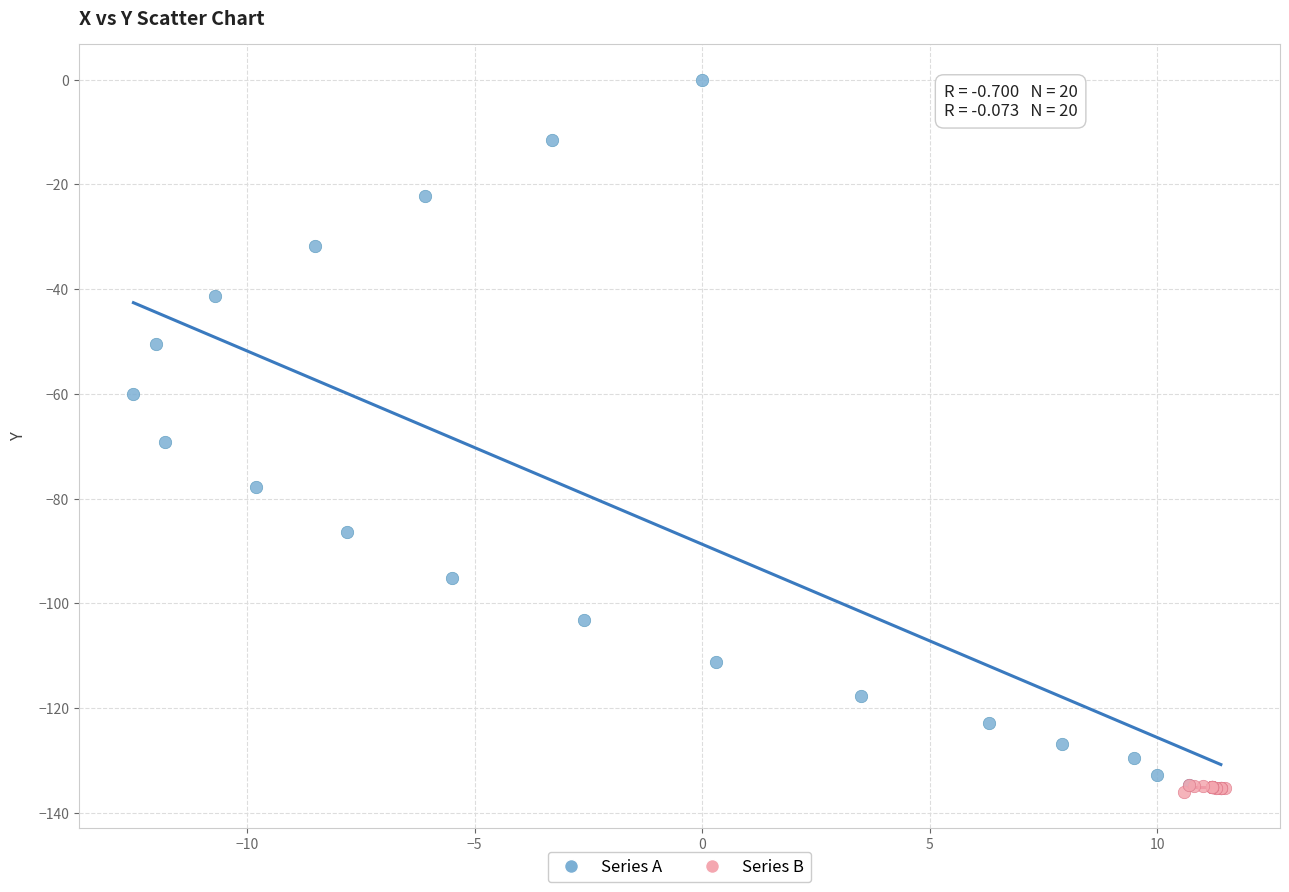

Which series reaches the maximum Y coordinate?

Series A